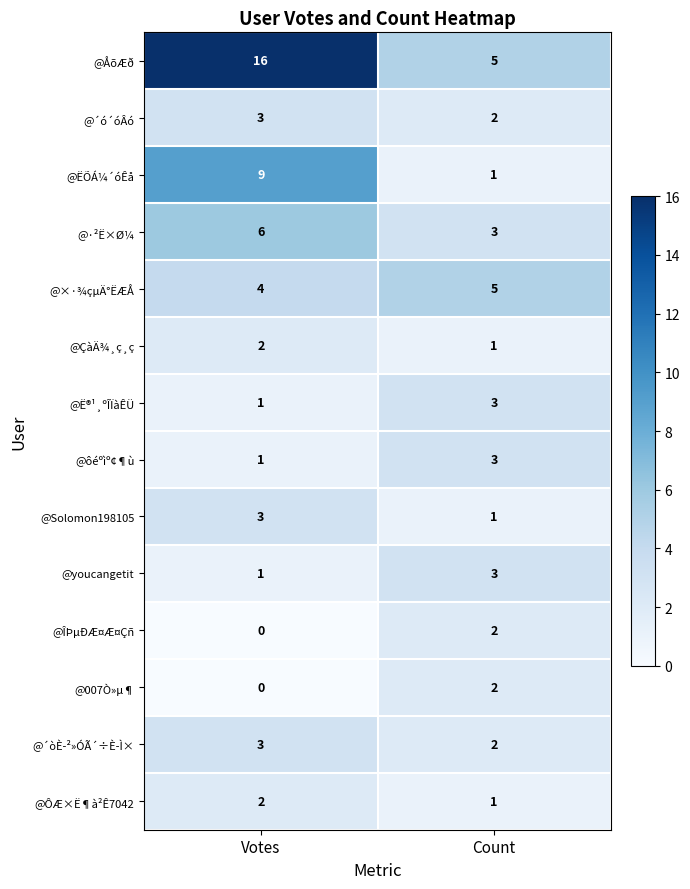

What is the sum of the @ÅõÆð values at Count and Votes?

21